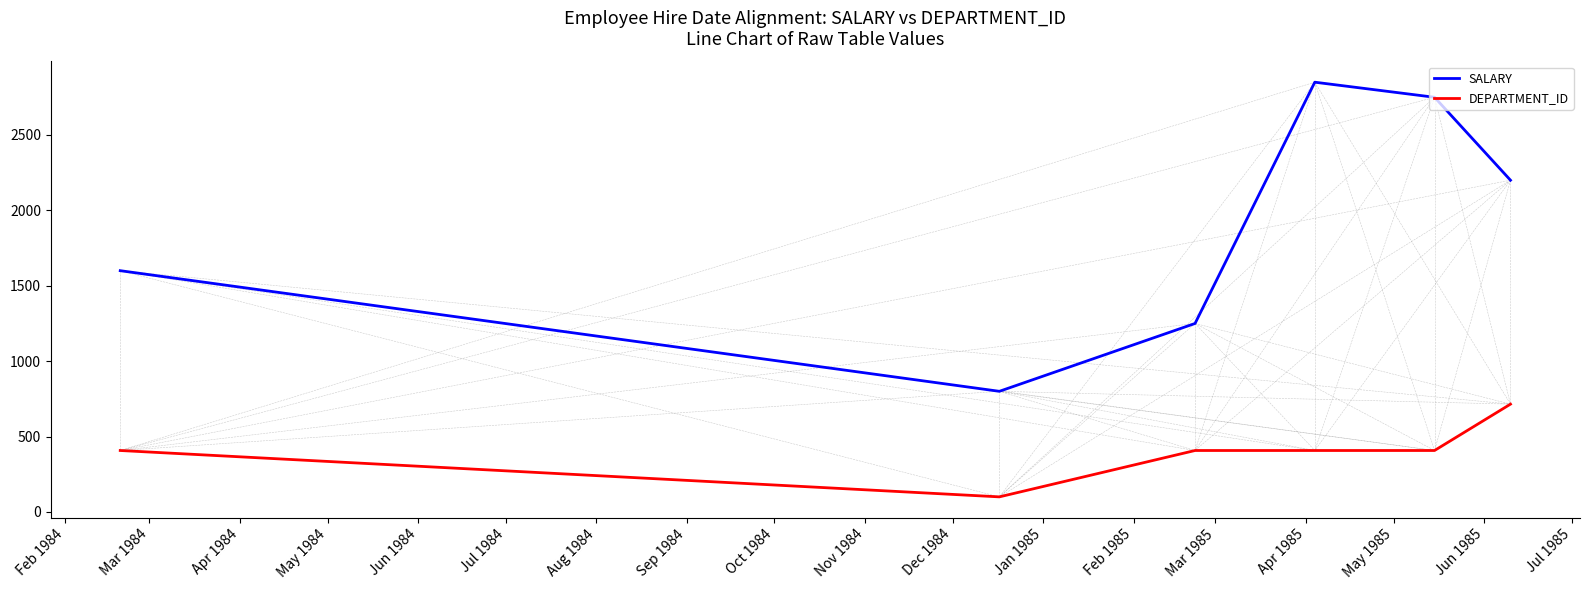

Which series has the widest spread of values?

SALARY